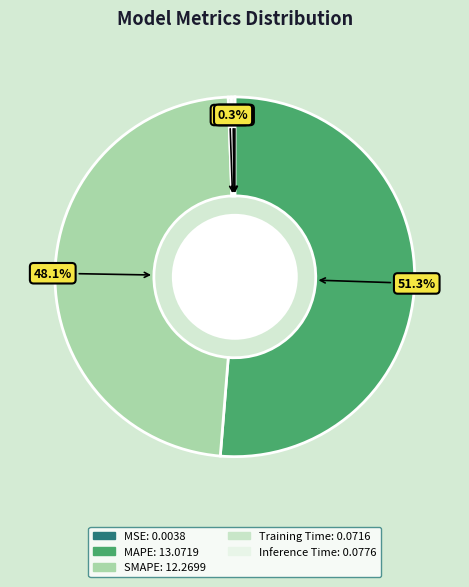

How much of the chart is everything except MAPE?

48.7%